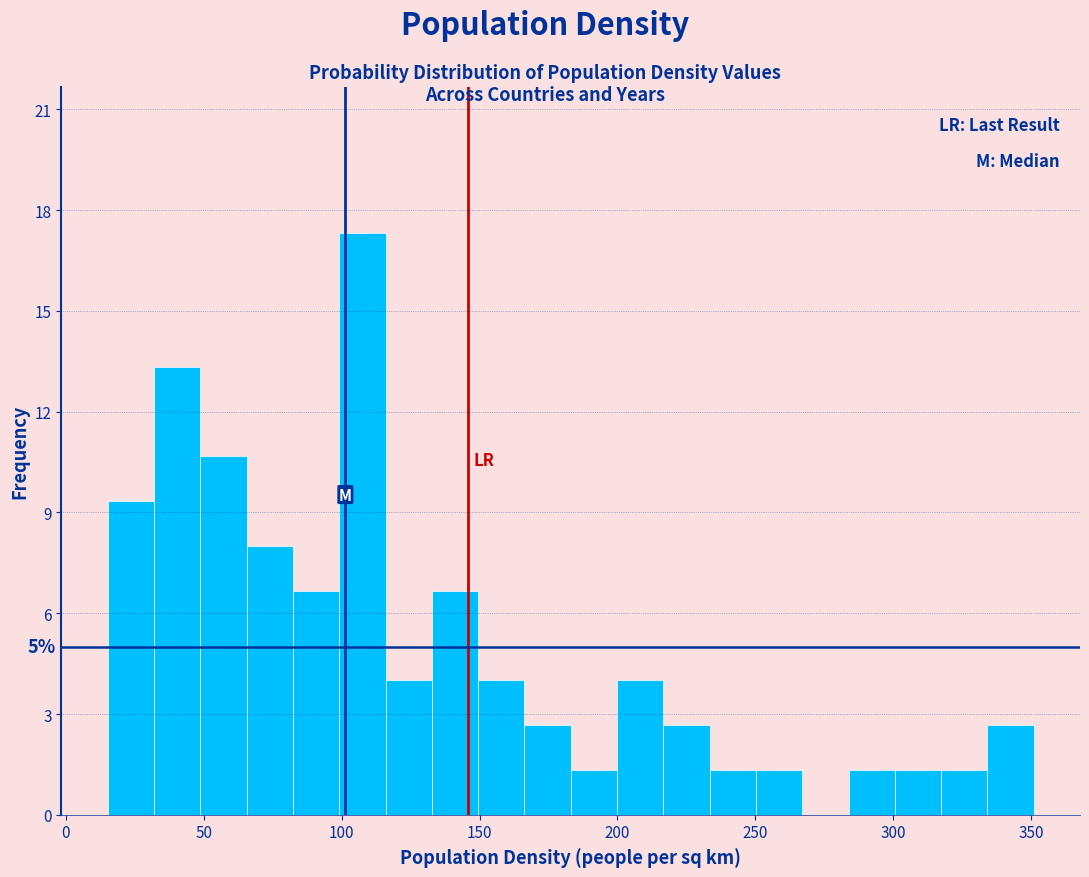

Around what value on the x-axis is the tallest bar? Give the approximate position of its centre, as read against the axis.

110